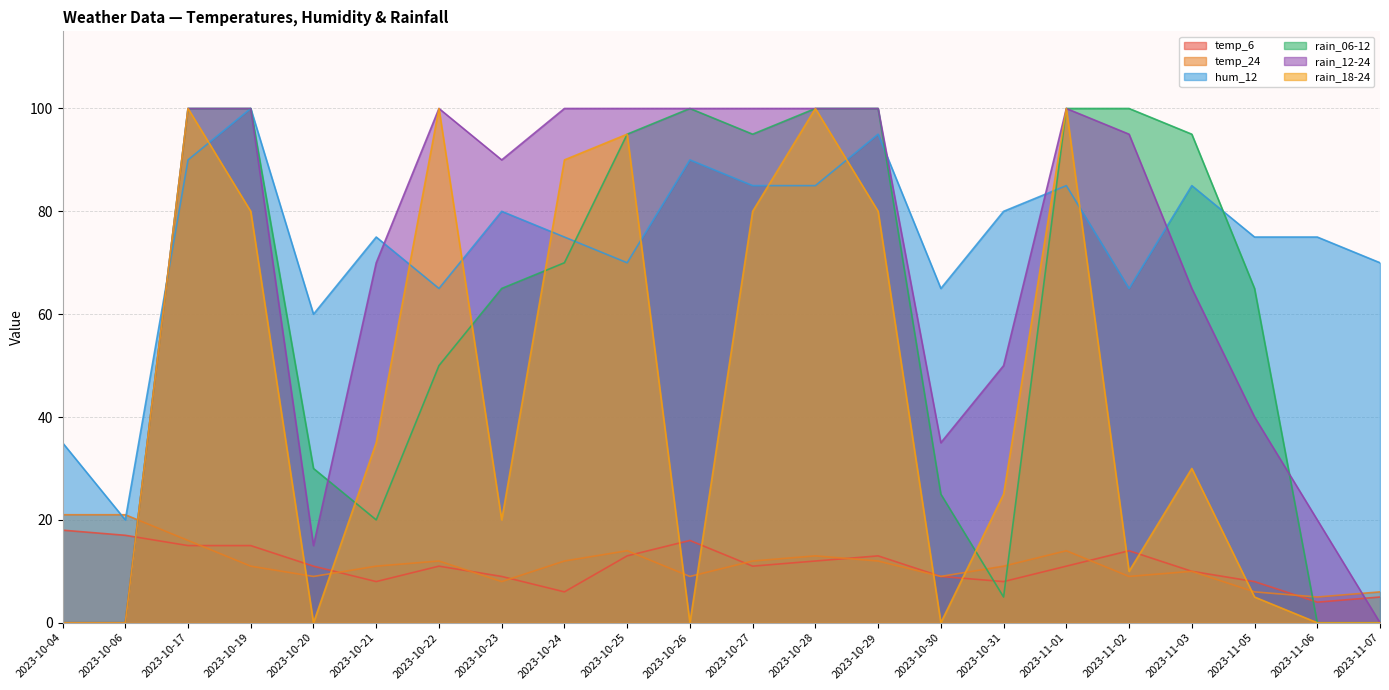

Which label corresponds to the smallest value in the chart?

2023-10-04